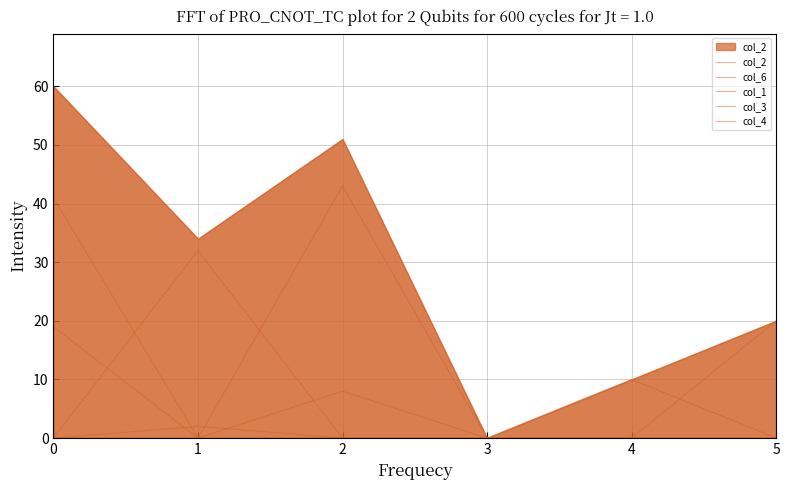

What is the maximum value for col_6?

43